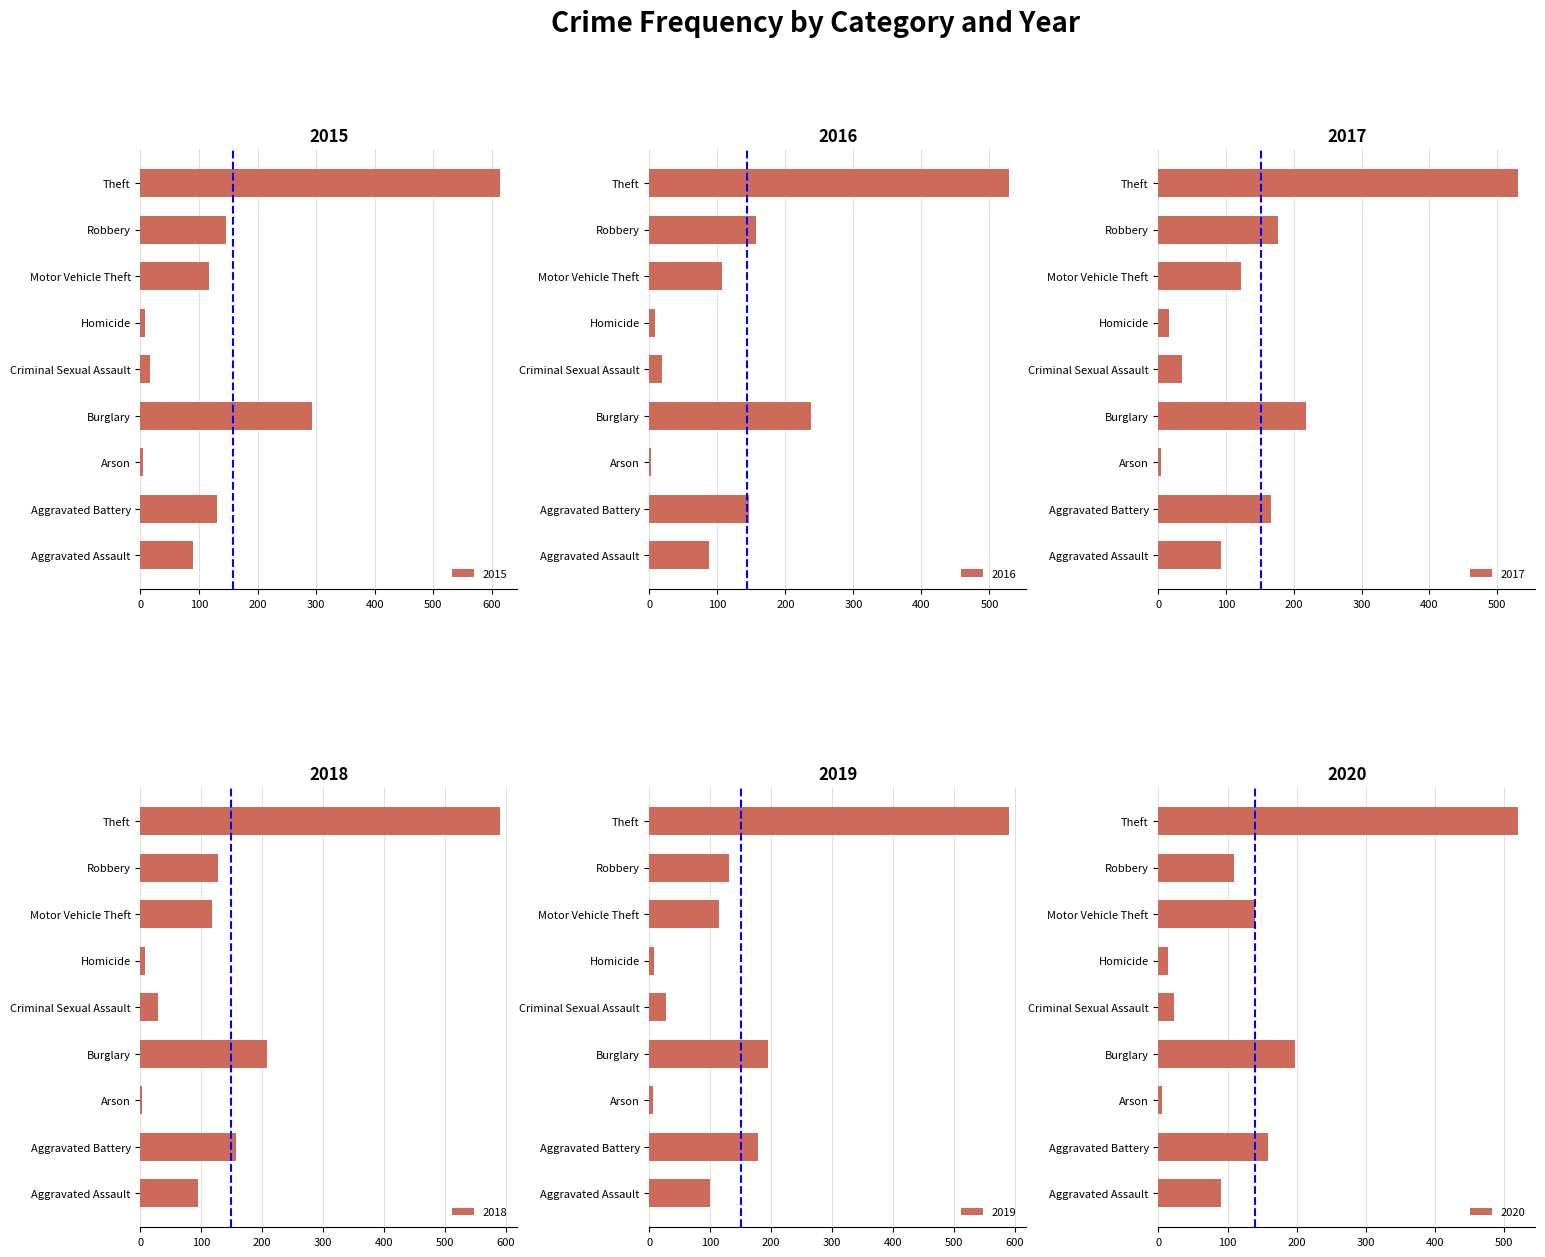

What is the sum of all 2015 values?

1414